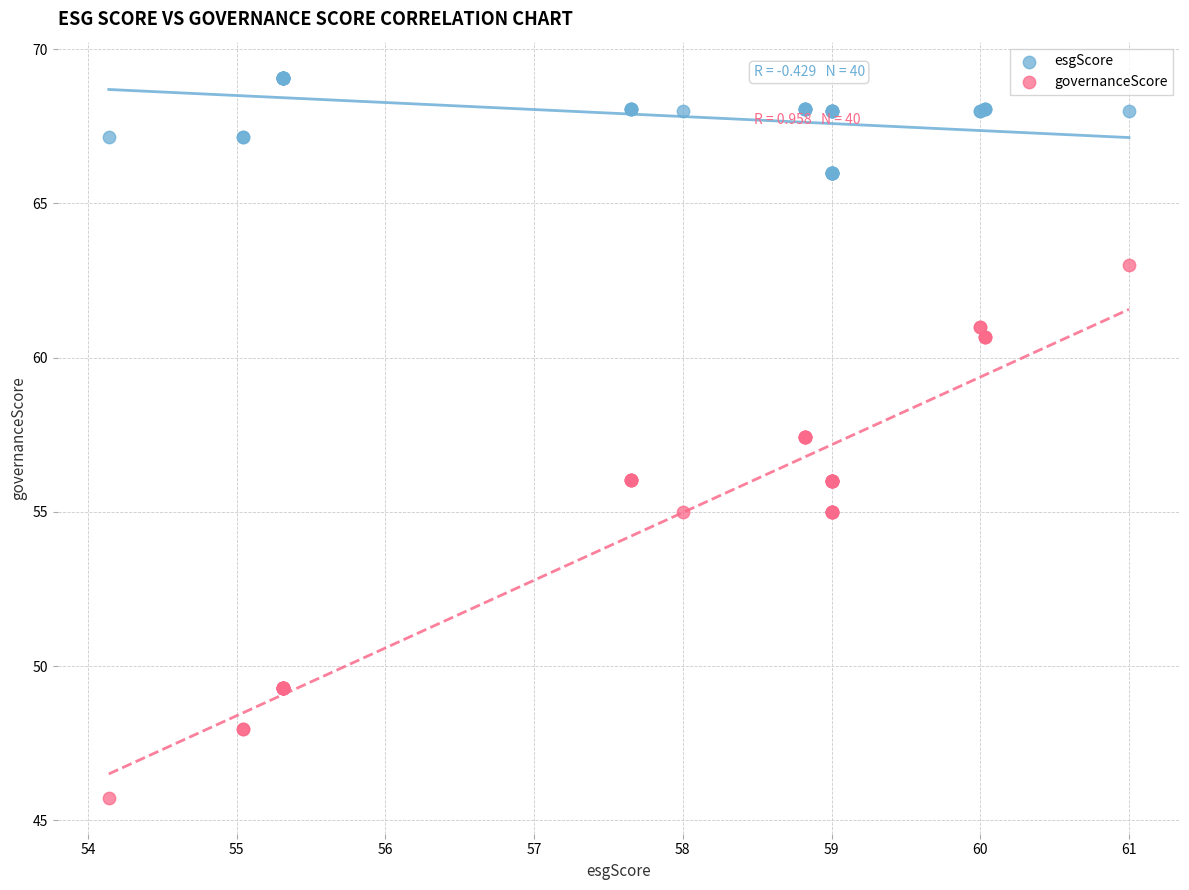

Which series has the largest Y range (max minus min)?

governanceScore